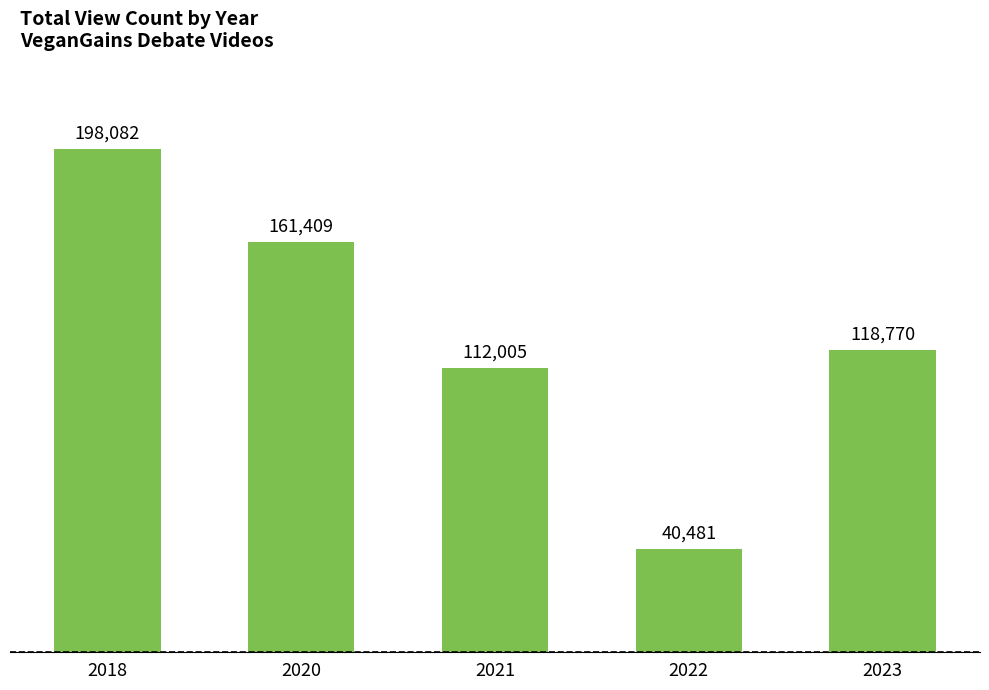

List the labels in order of value, largest first.

2018, 2020, 2023, 2021, 2022